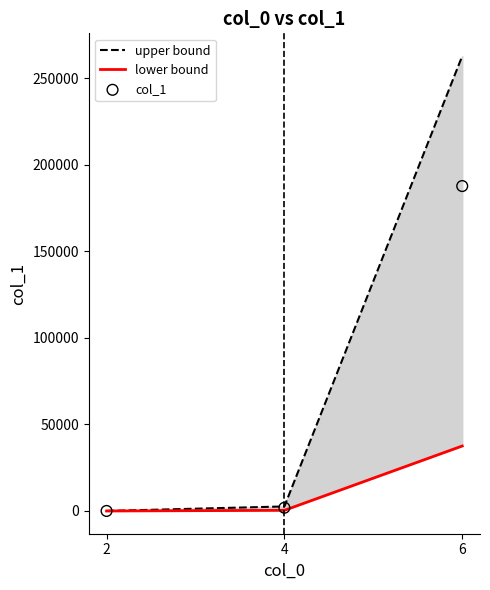

Is the value of upper bound at 2 greater than the value of lower bound at 6?

No